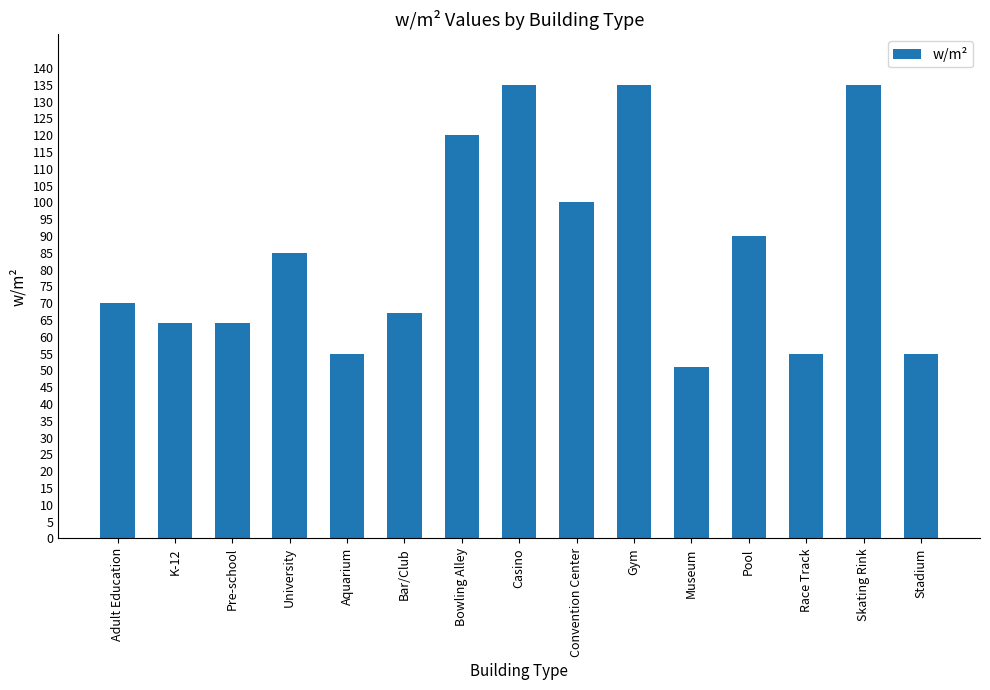

How many data points does each series have?

15